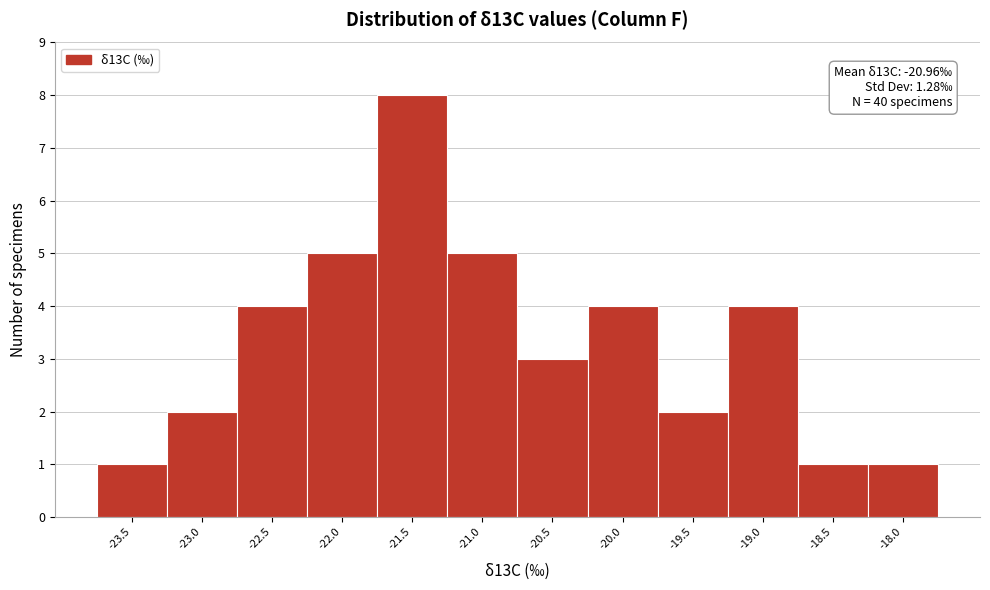

Over which range of the x-axis is the bar tallest?

-21.75 to -21.25